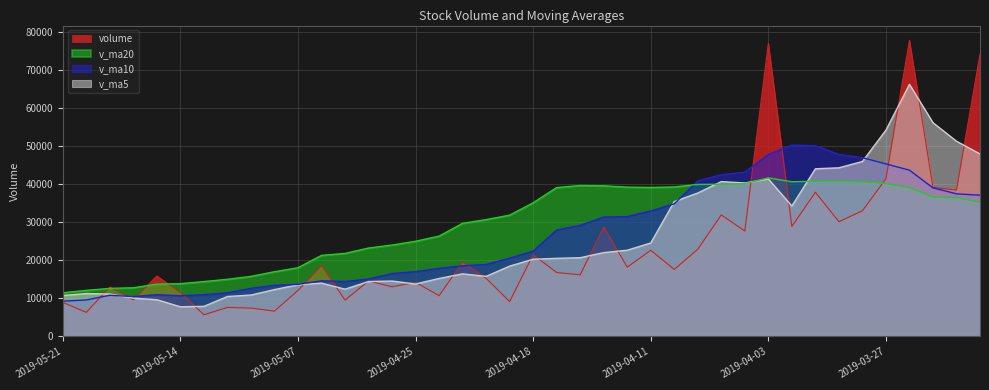

At which label does v_ma20 first exceed 35142?

2019-04-18